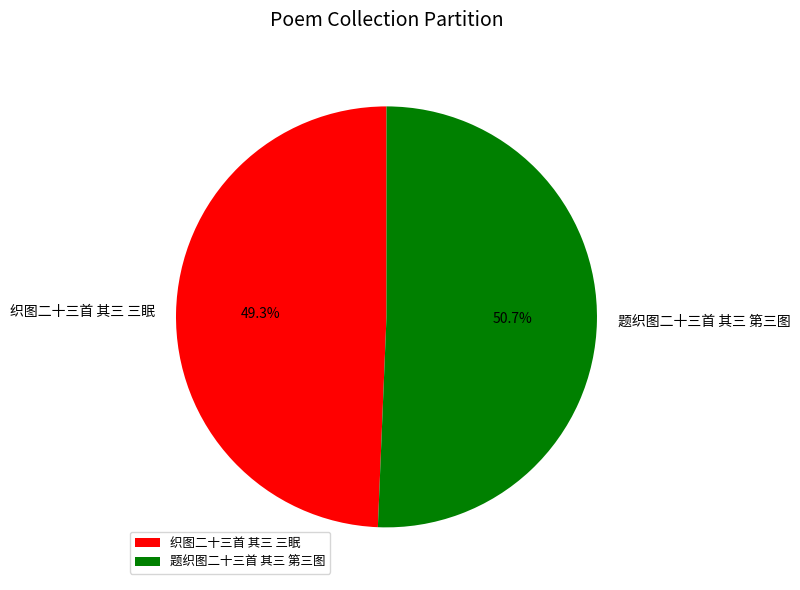

What percentage do 题织图二十三首 其三 第三图 and 织图二十三首 其三 三眠 together represent?

100.0%